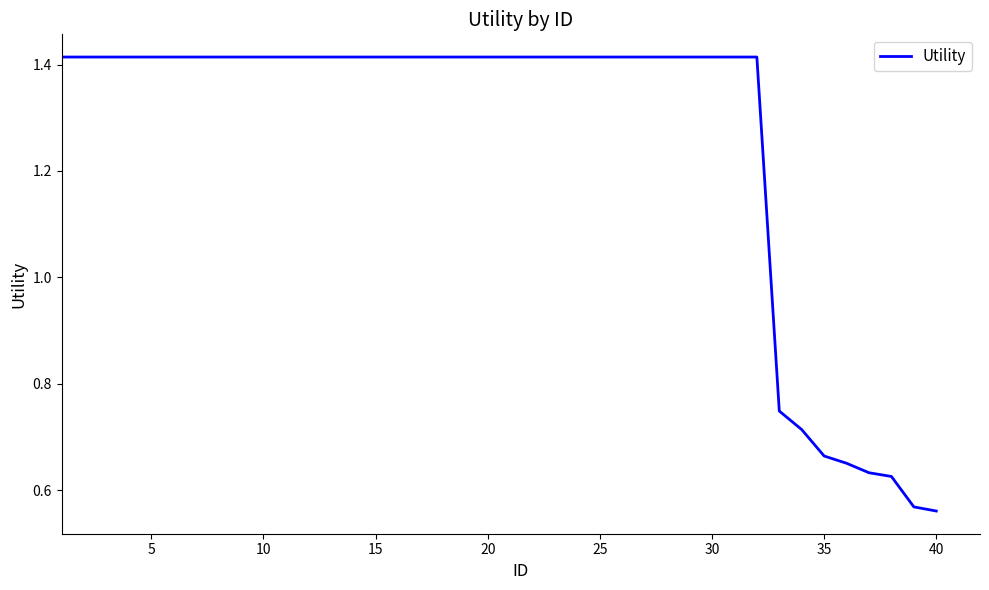

What is the difference between the maximum and minimum values?

0.9